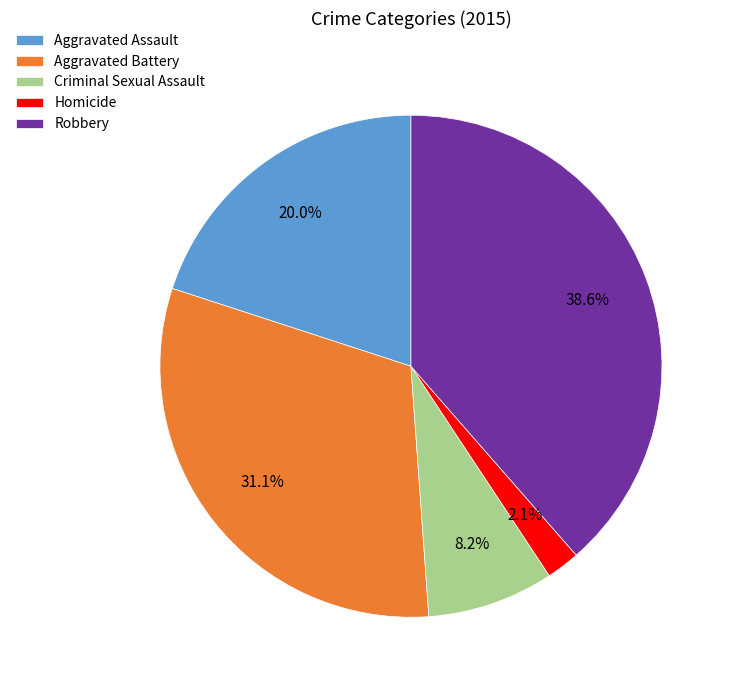

Count the number of slices in the pie.

5